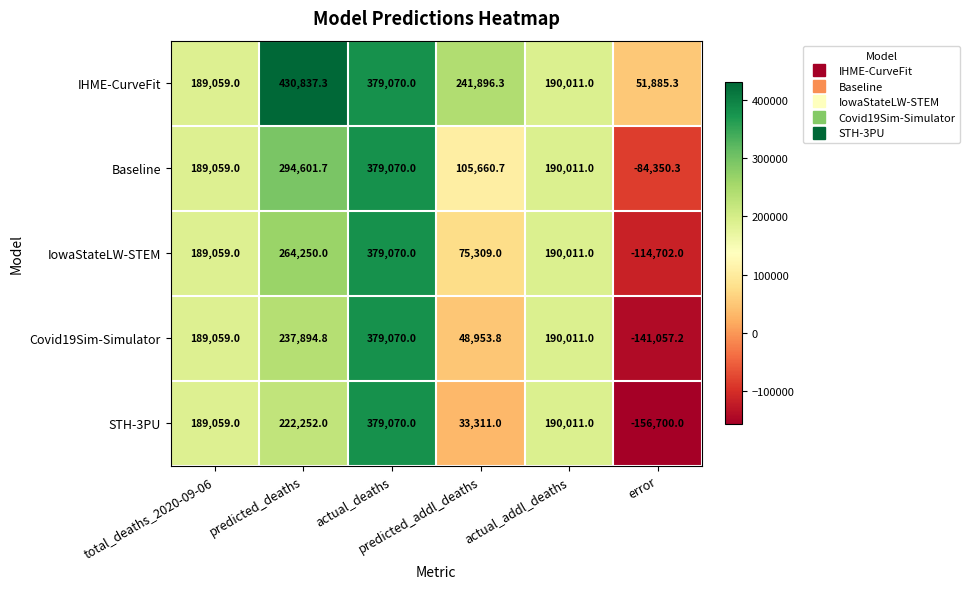

Which series has the widest spread of values?

STH-3PU